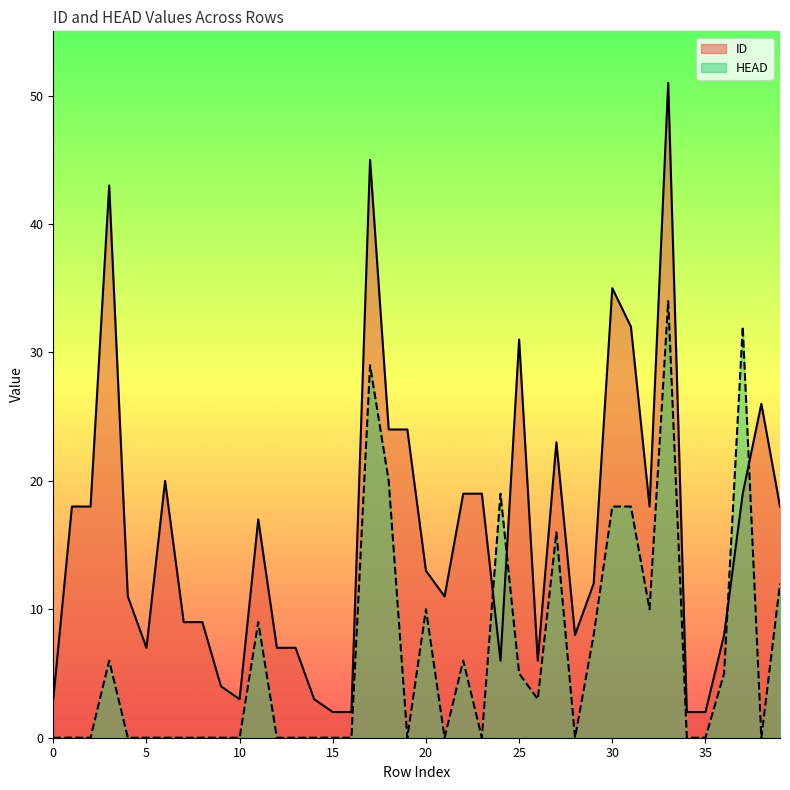

The HEAD series shows 32 at 37. True or false?

True